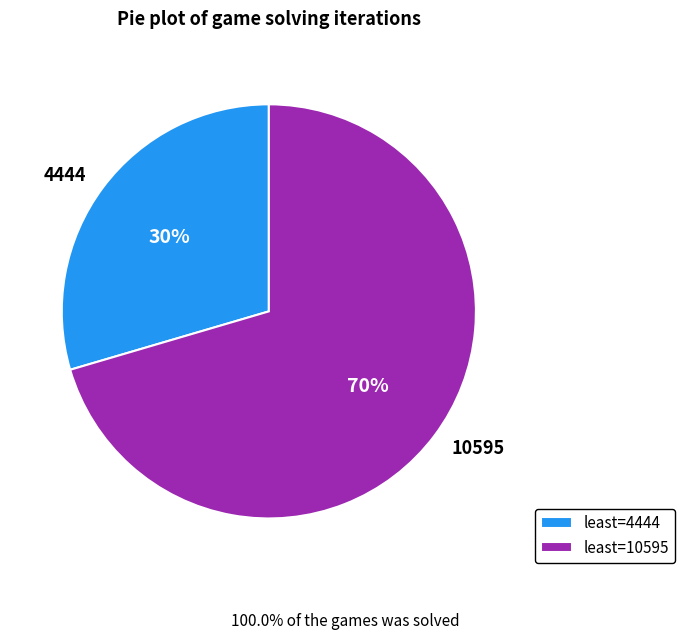

Which slice is the largest?

10595